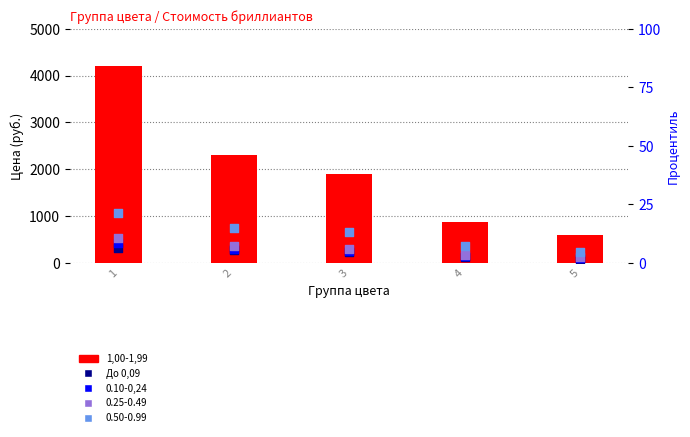

Which series contains the lowest Y value?

До 0,09